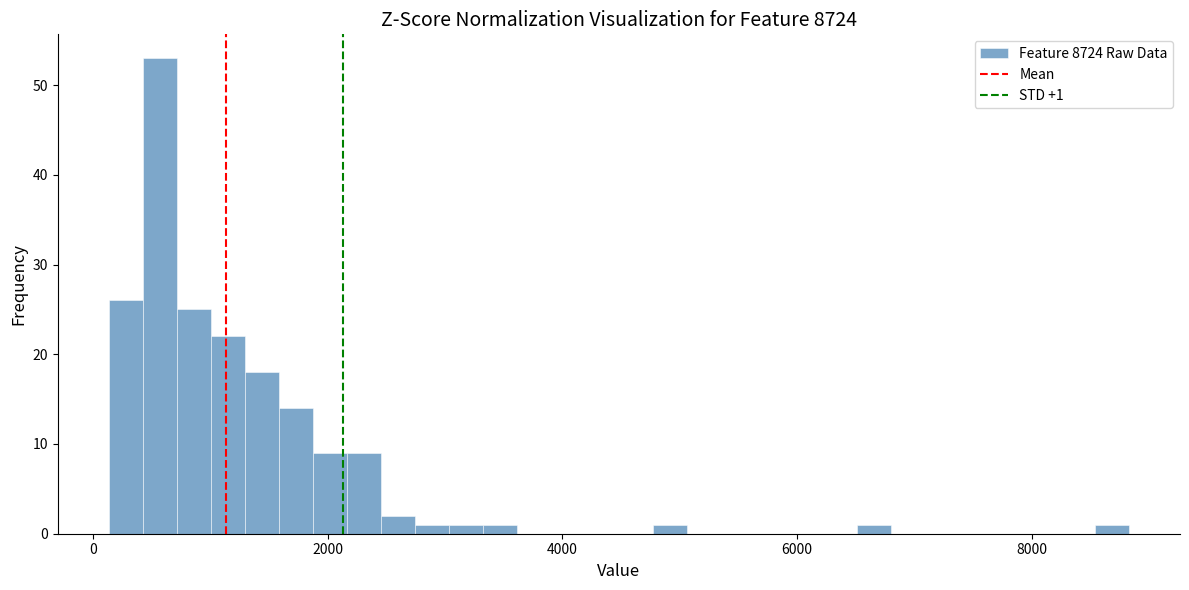

Around what value on the x-axis is the tallest bar? Give the approximate position of its centre, as read against the axis.

600